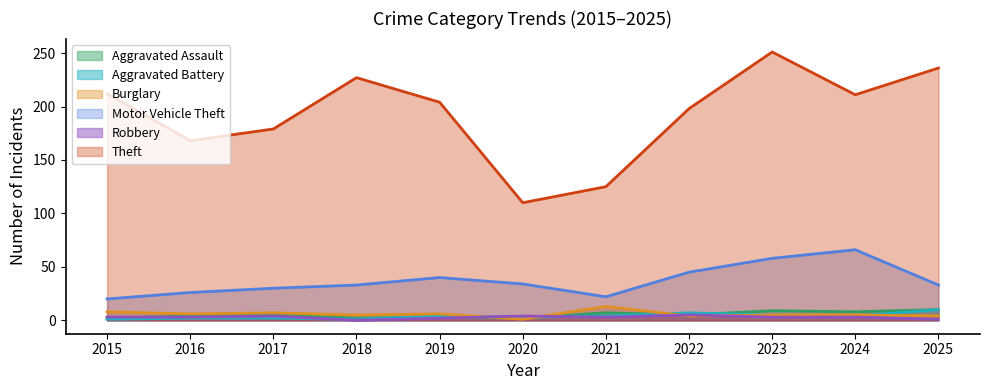

Reading left to right, list all the values displayed in this chart.

Aggravated Assault: 2015=2	2016=4	2017=5	2018=2	2019=3	2020=2	2021=7	2022=5	2023=9	2024=8	2025=10
Aggravated Battery: 2015=1	2016=2	2017=2	2018=1	2019=4	2020=3	2021=4	2022=7	2023=5	2024=4	2025=10
Burglary: 2015=8	2016=6	2017=7	2018=5	2019=6	2020=1	2021=13	2022=4	2023=5	2024=5	2025=4
Motor Vehicle Theft: 2015=20	2016=26	2017=30	2018=33	2019=40	2020=34	2021=22	2022=45	2023=58	2024=66	2025=33
Robbery: 2015=3	2016=3	2017=4	2018=0	2019=2	2020=4	2021=3	2022=5	2023=3	2024=3	2025=1
Theft: 2015=212	2016=168	2017=179	2018=227	2019=204	2020=110	2021=125	2022=198	2023=251	2024=211	2025=236